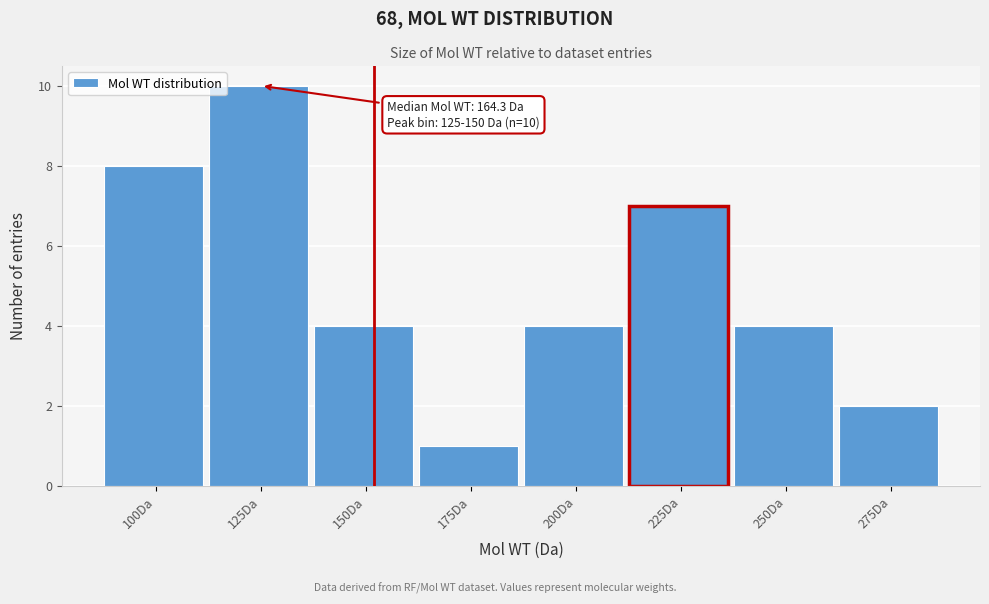

Reading left to right, what are all the values shown in this chart?

100Da=8	125Da=10	150Da=4	175Da=1	200Da=4	225Da=7	250Da=4	275Da=2